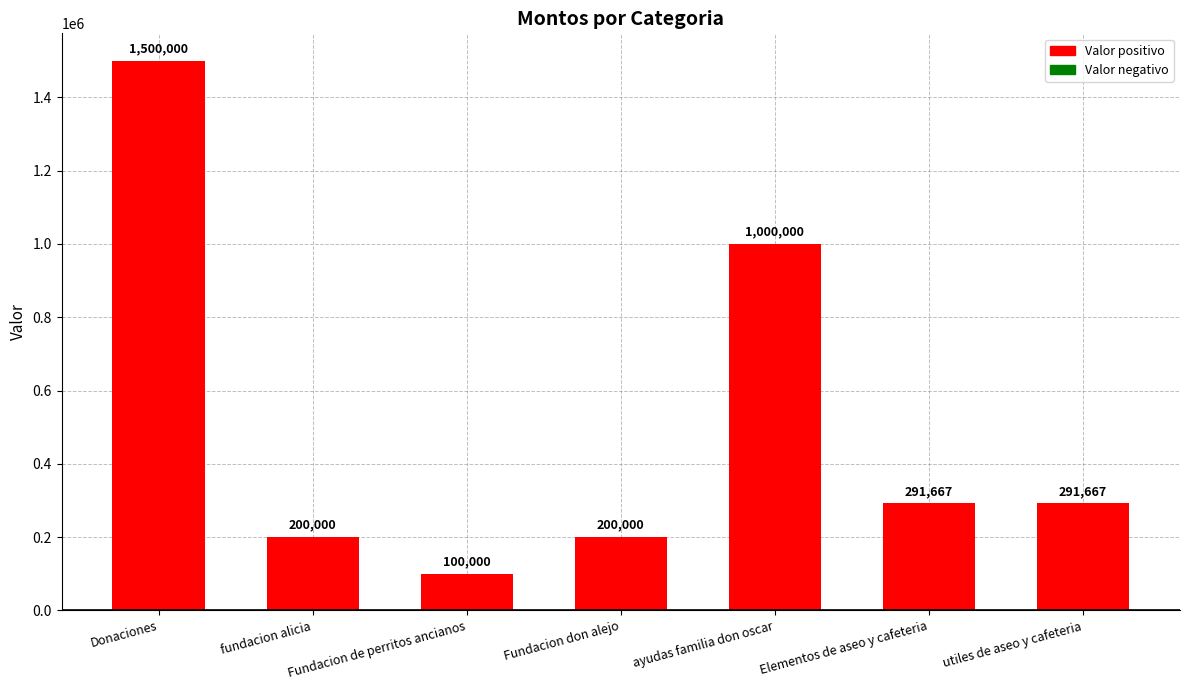

The value at Donaciones is 1500000.0. True or false?

True